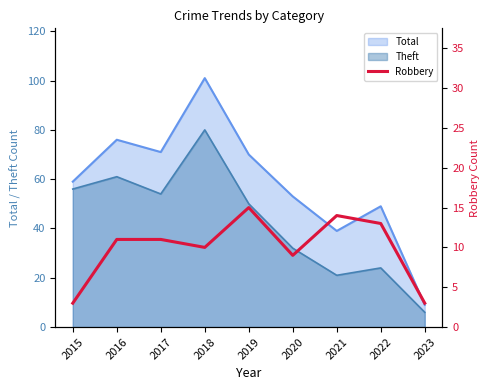

List the labels in order of value, largest first.

2019, 2021, 2022, 2016, 2017, 2018, 2020, 2015, 2023